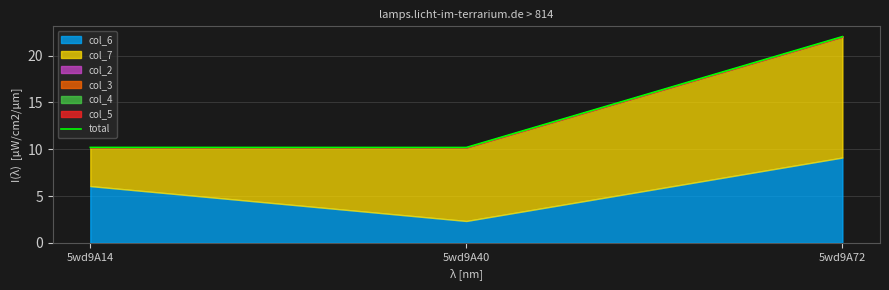

What is the smallest value displayed?

10.2